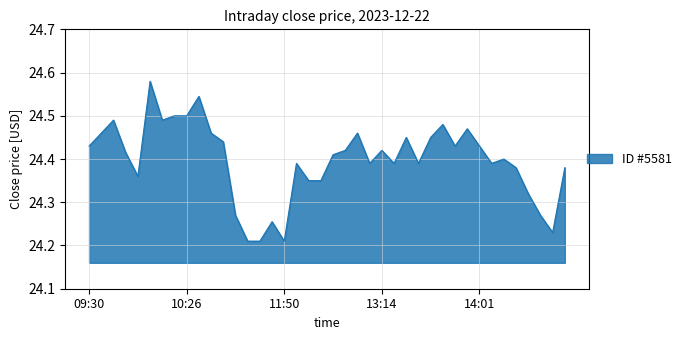

What is the sum of all values?

975.9